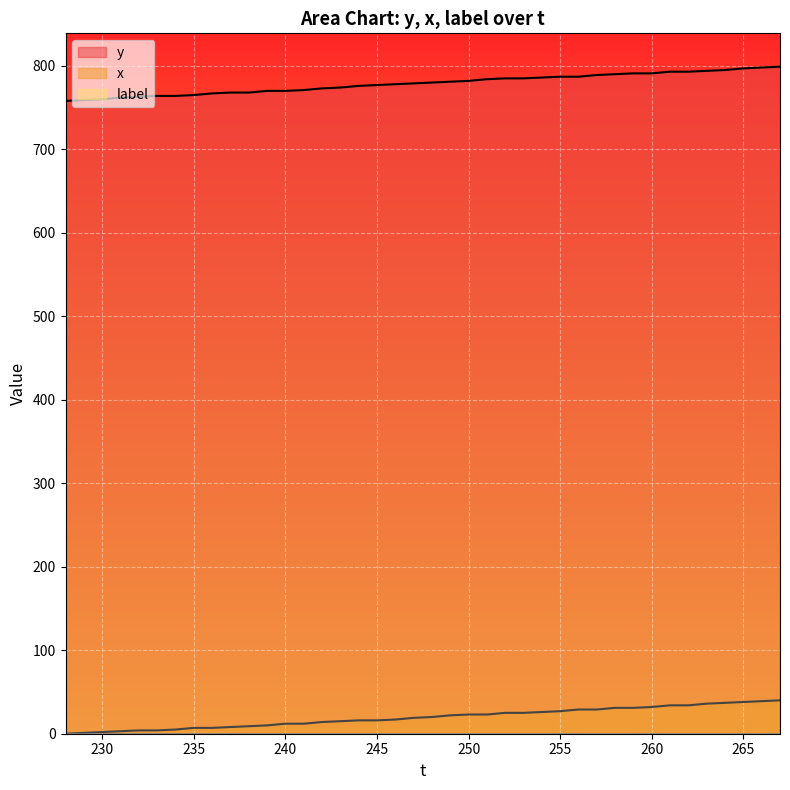

True or false: y and x cross at least once.

False